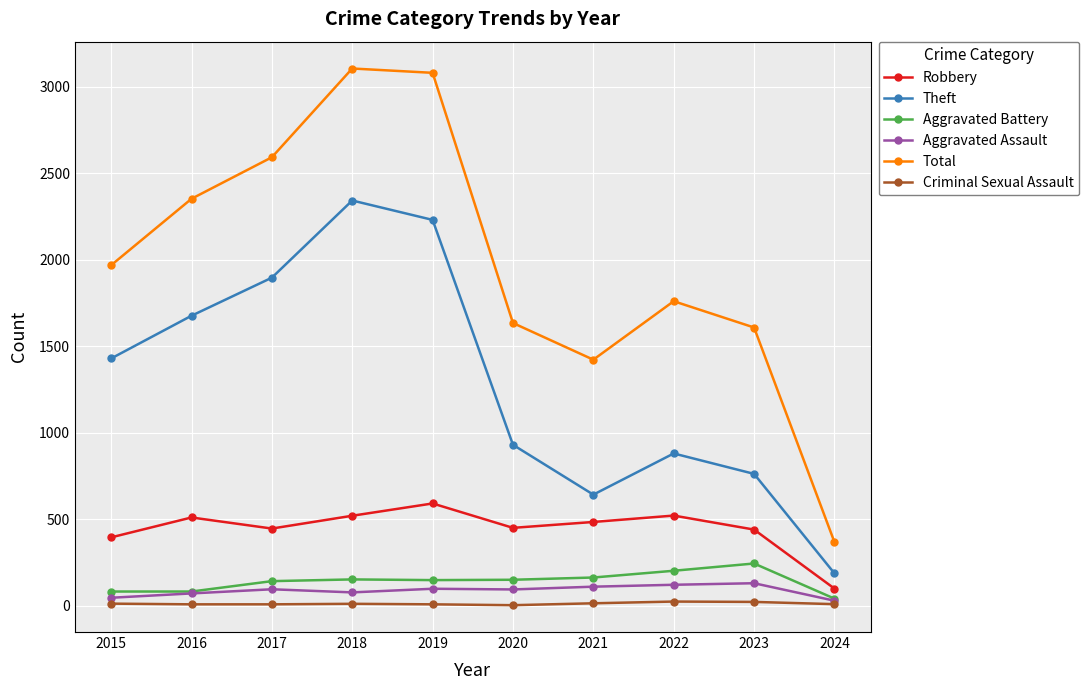

In Criminal Sexual Assault, how many points are higher than both neighbors (excluding endpoints)?

2